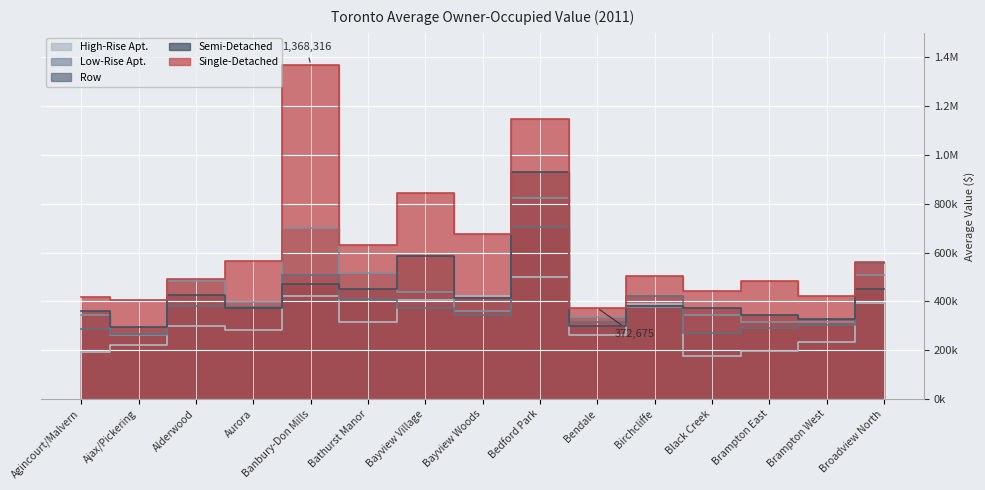

What position from the left is Bayview Woods?

8